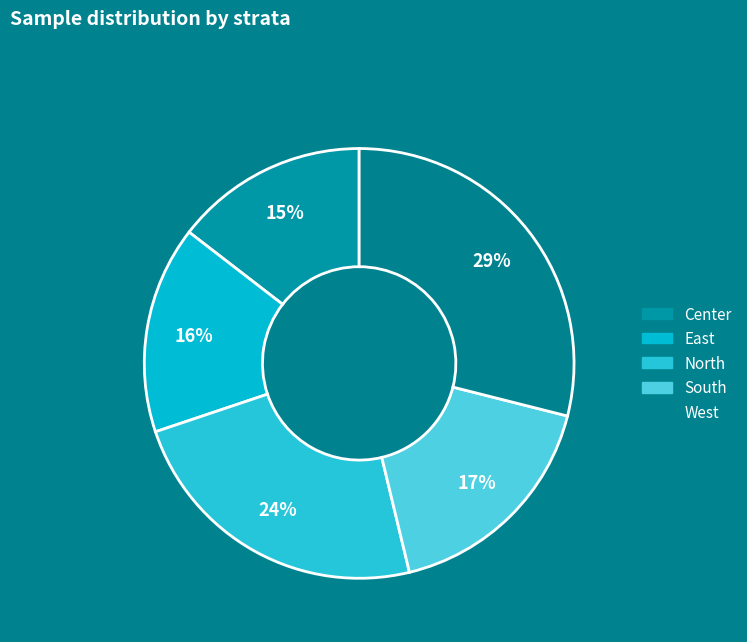

Which category has the smallest portion of the pie?

Center